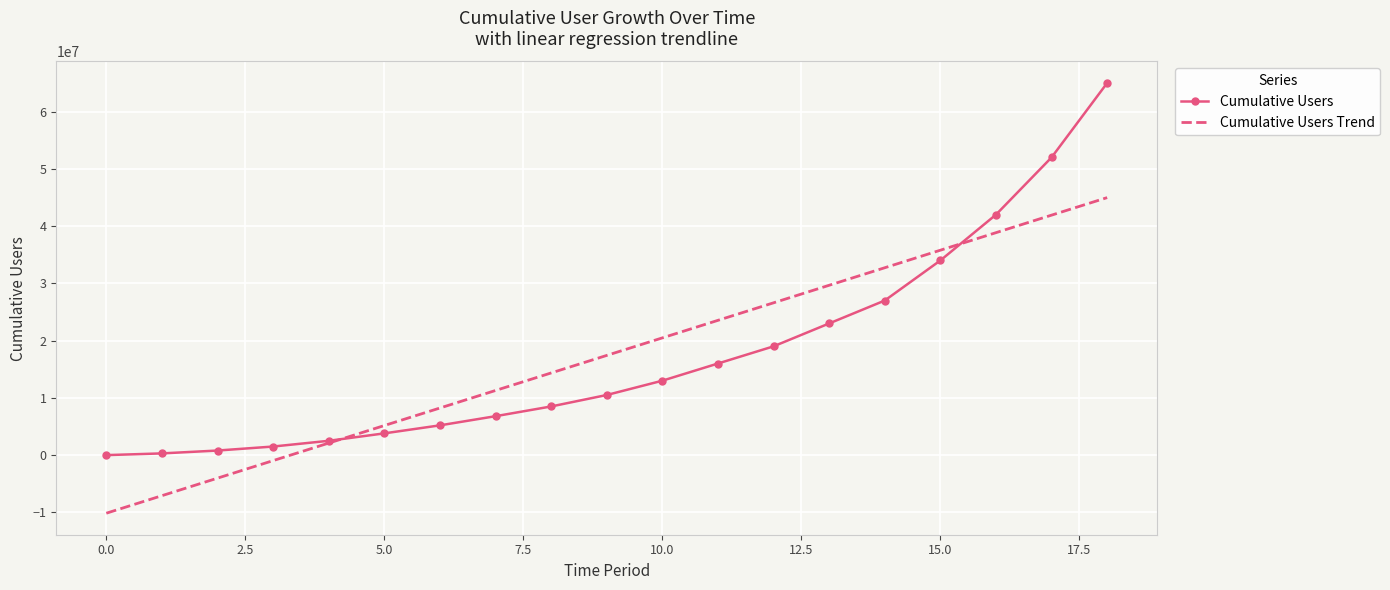

What is the maximum value for Cumulative Users?

65000000.0